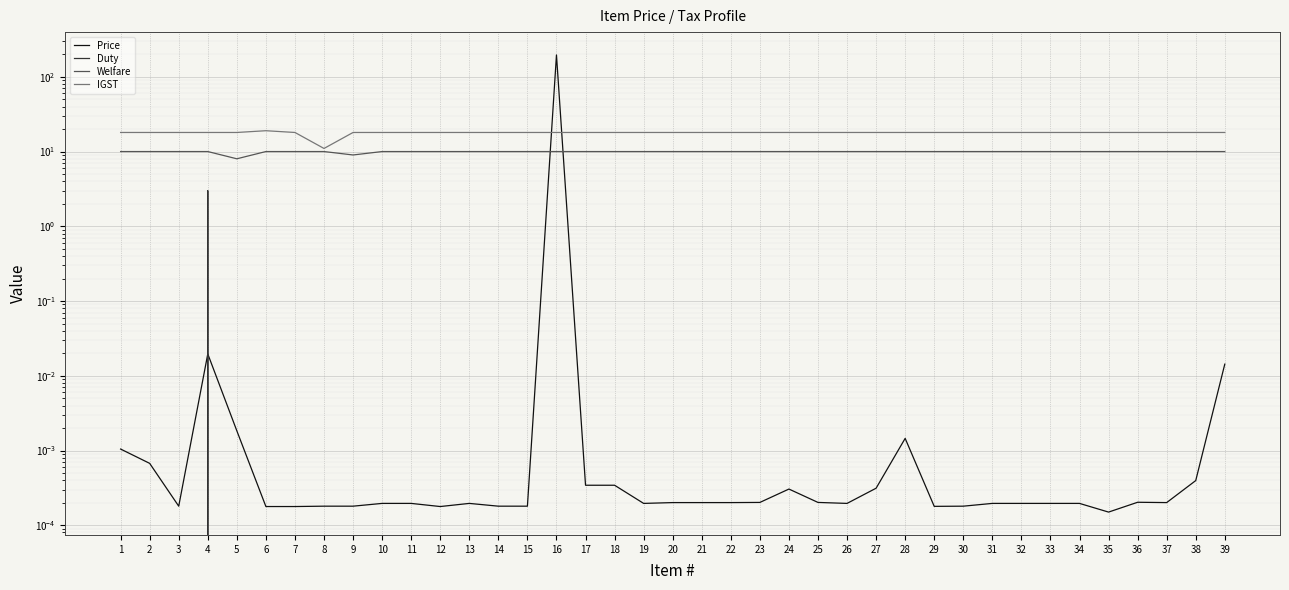

True or false: IGST has a value of 18.0 at 29.

True